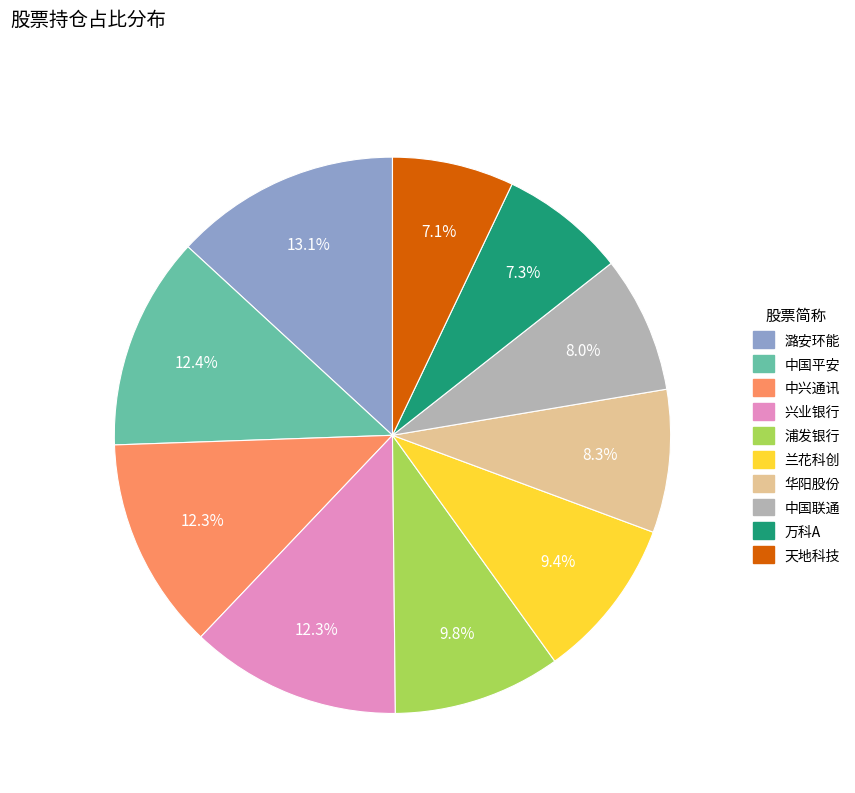

To the nearest percent, what is the combined percentage of 中国联通 and 浦发银行?

18%